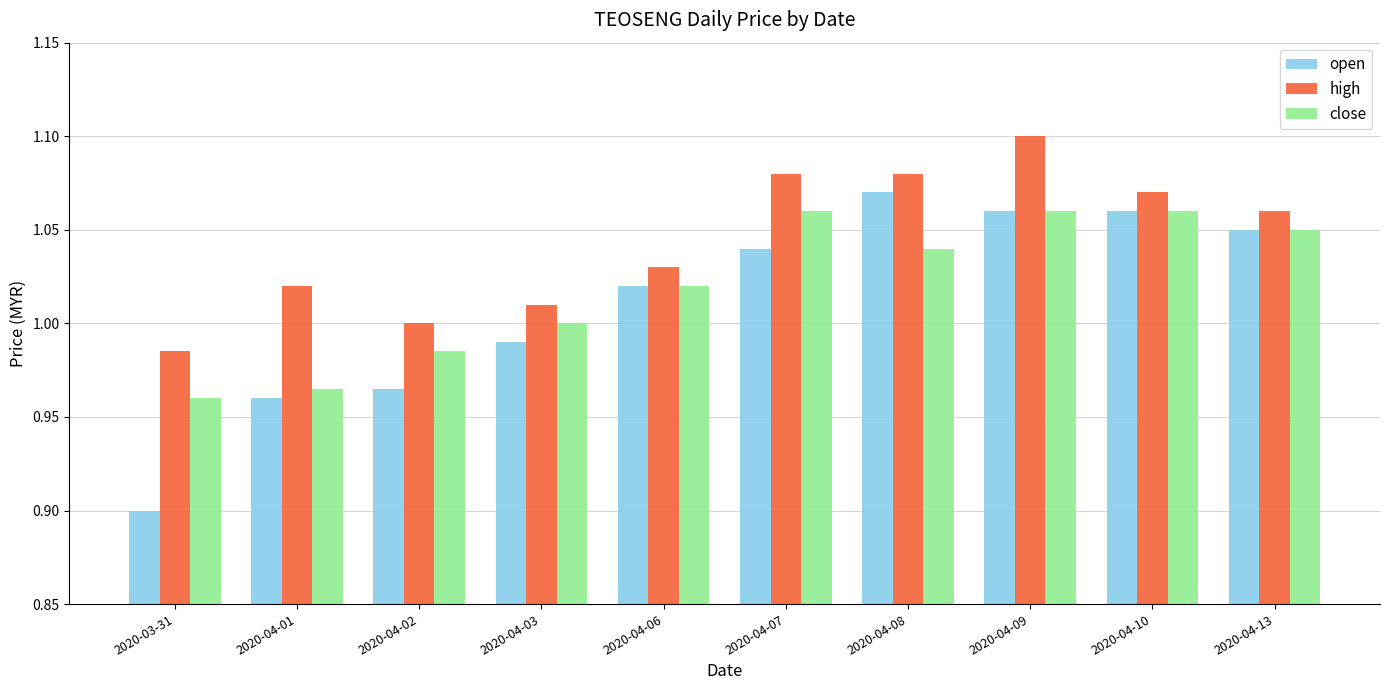

The value of open at 2020-04-03 is 0.5. True or false?

False